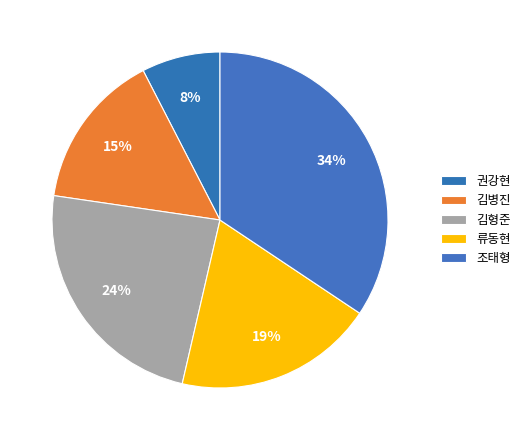

Is there a majority slice in this chart?

No